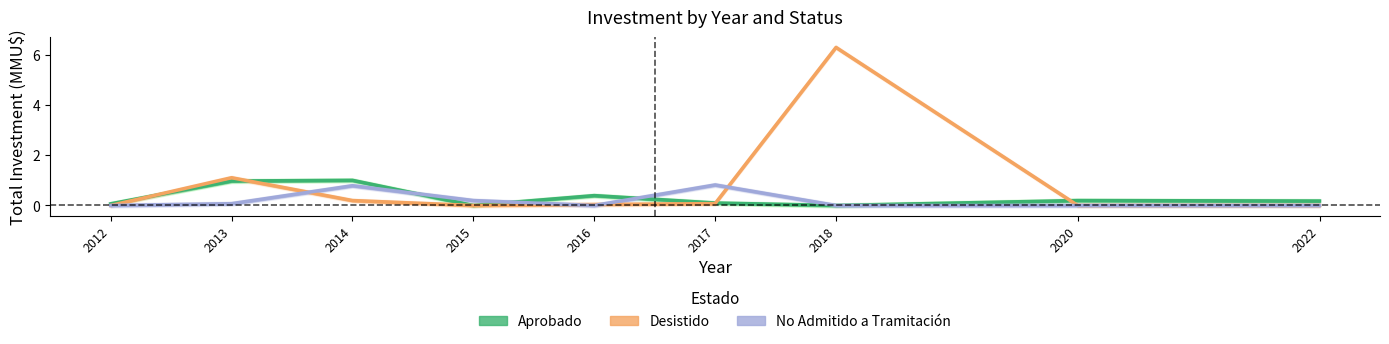

What is the value of the Aprobado point at the 8th from the left?

0.2